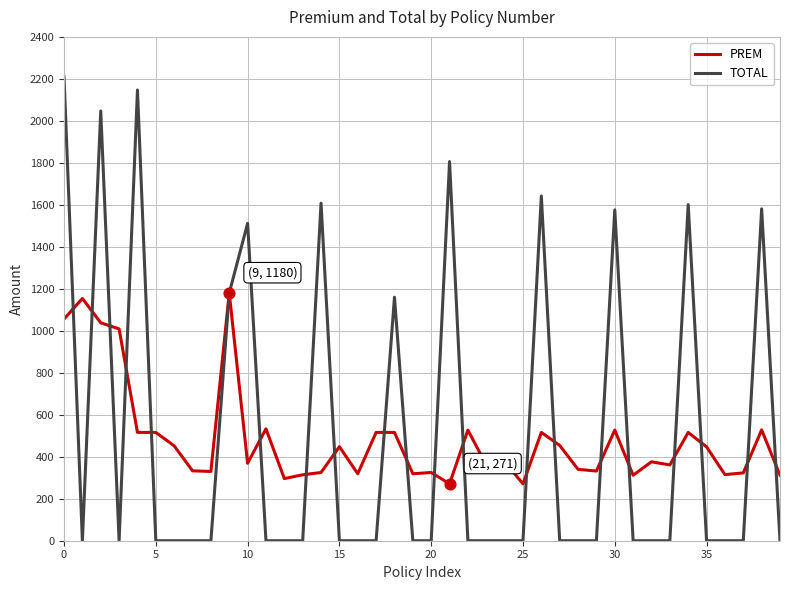

Which series has the largest range (max minus min)?

TOTAL